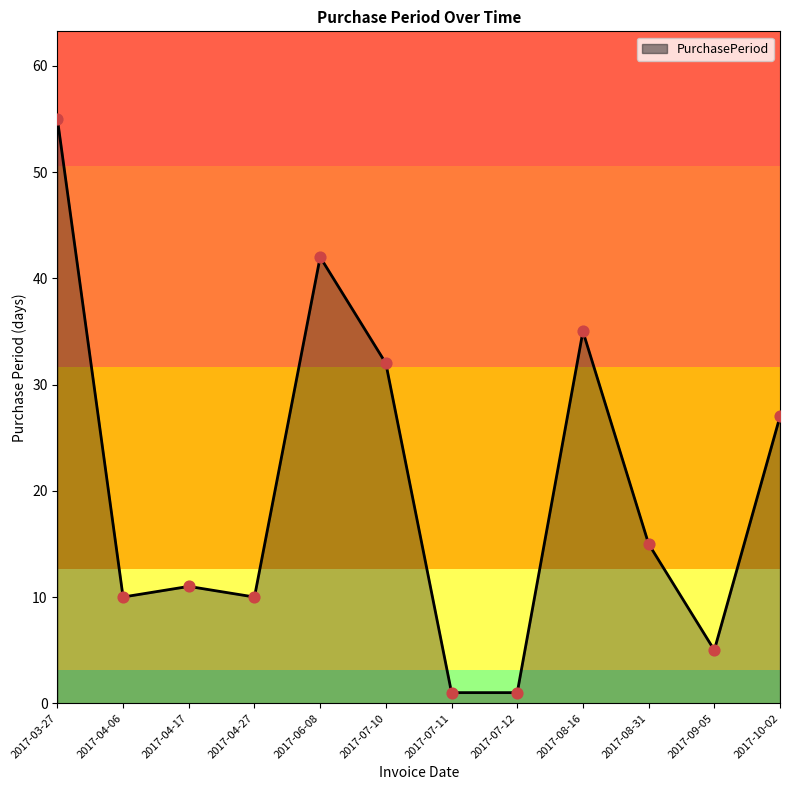

What is the change in value from 2017-06-08 to 2017-07-12?

-41